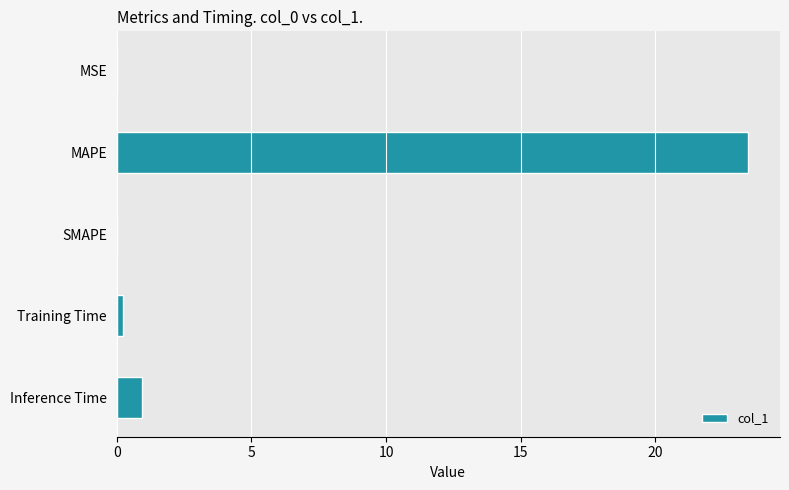

At which label is the value closest to 11?

Inference Time